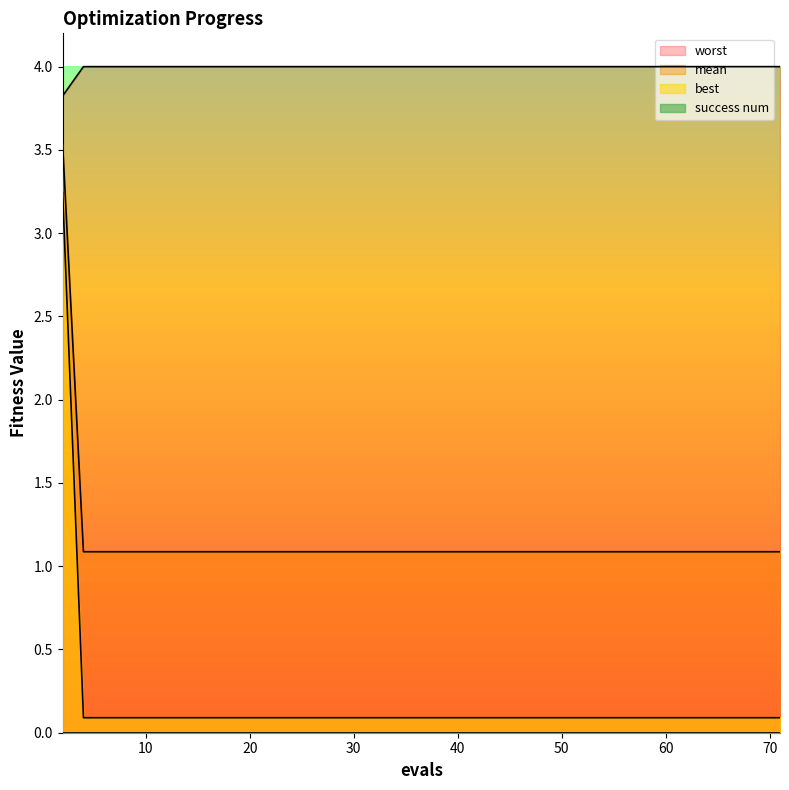

At which category is the sum across all series the highest?

2